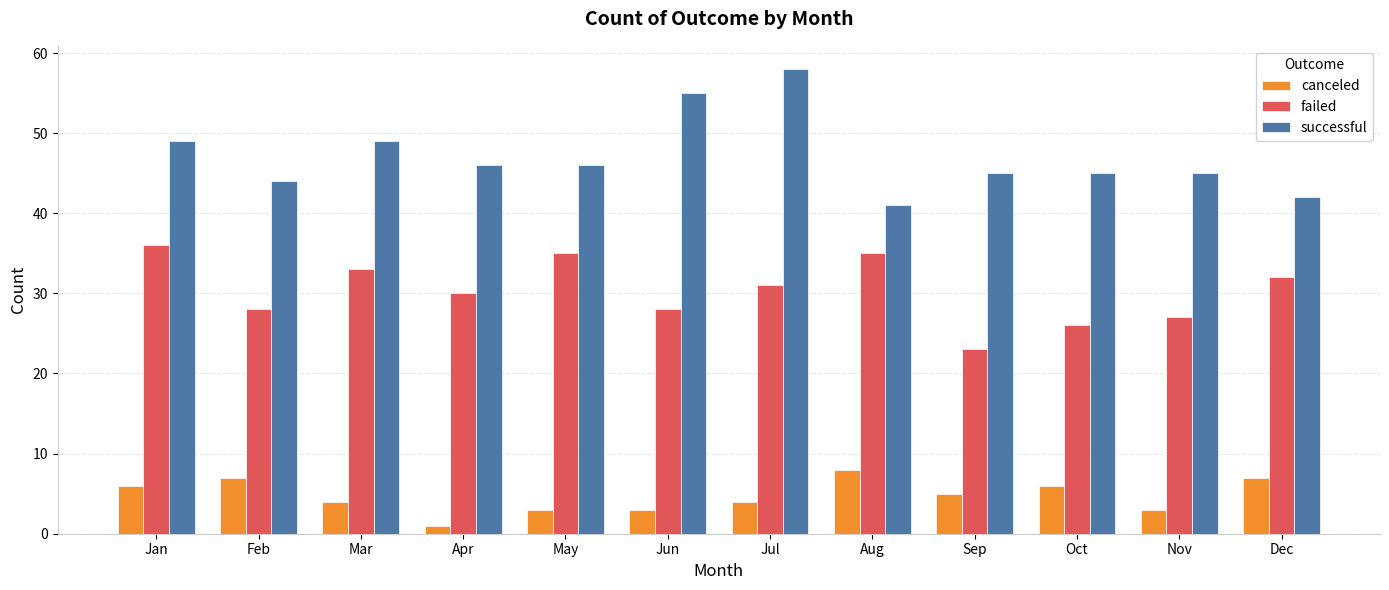

Reading right to left, extract all data points from this chart.

canceled: Dec=7	Nov=3	Oct=6	Sep=5	Aug=8	Jul=4	Jun=3	May=3	Apr=1	Mar=4	Feb=7	Jan=6
failed: Dec=32	Nov=27	Oct=26	Sep=23	Aug=35	Jul=31	Jun=28	May=35	Apr=30	Mar=33	Feb=28	Jan=36
successful: Dec=42	Nov=45	Oct=45	Sep=45	Aug=41	Jul=58	Jun=55	May=46	Apr=46	Mar=49	Feb=44	Jan=49